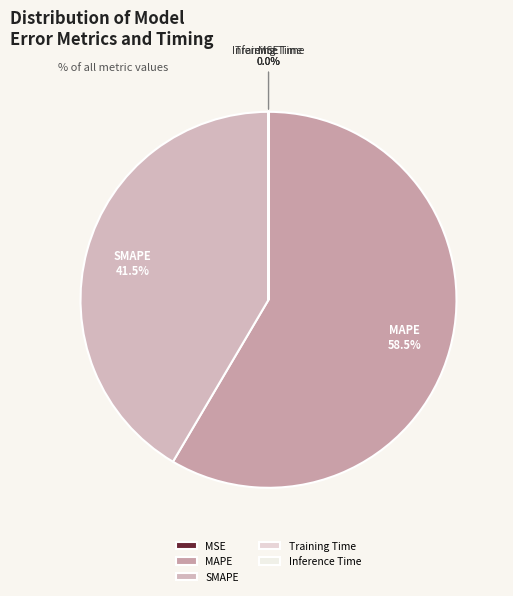

Is there any slice that represents more than half of the pie?

Yes